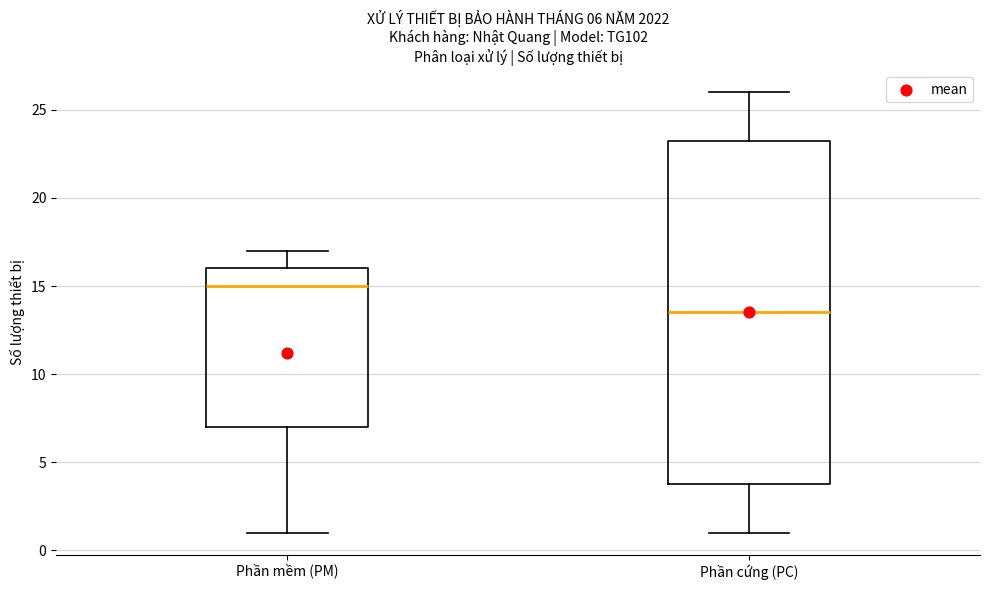

Comparing the boxes themselves (not the whiskers), which one is the tallest?

Phần cứng (PC)